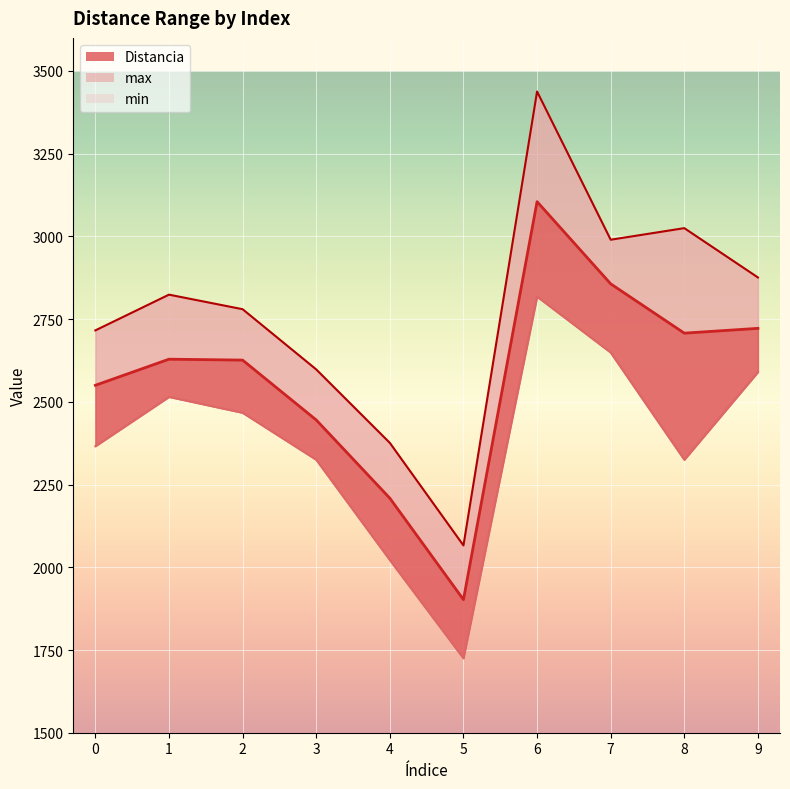

What is the minimum value shown in the chart?

1725.0